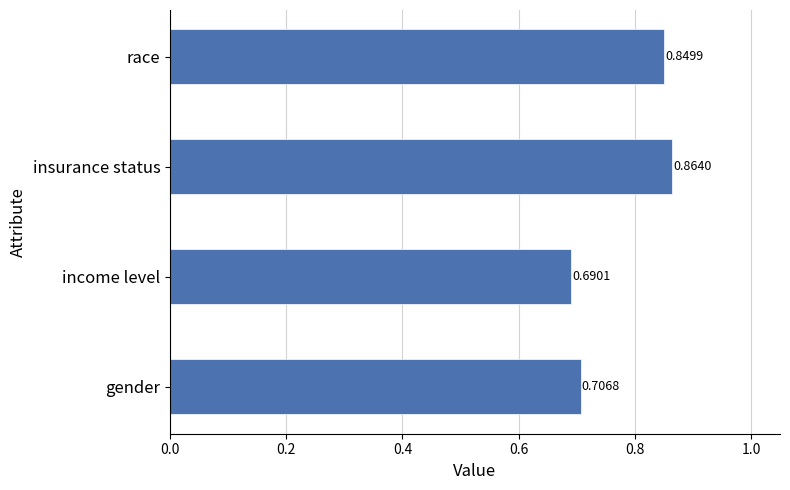

Between income level and gender, which is larger?

gender